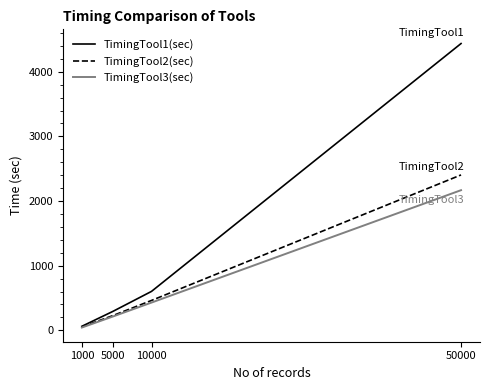

Rank the series at 50000 from highest to lowest value.

TimingTool1(sec), TimingTool2(sec), TimingTool3(sec)